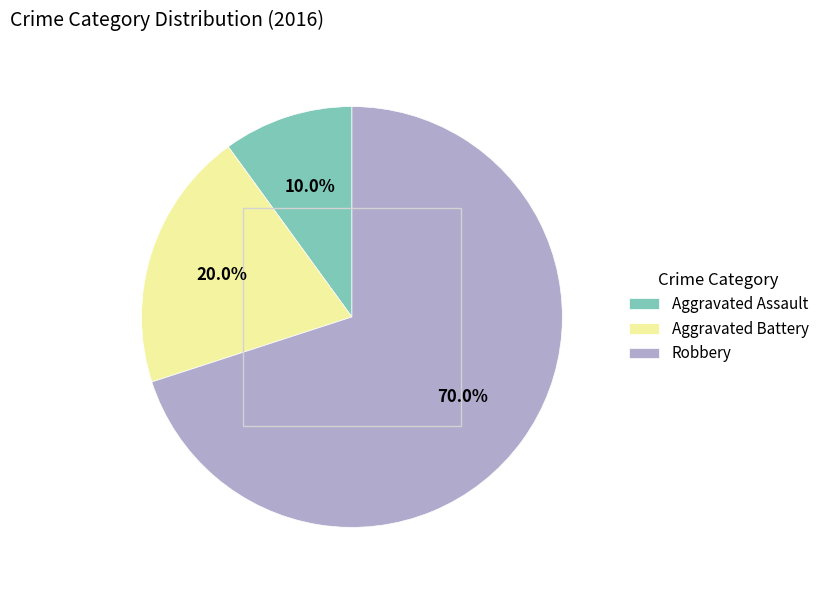

Combined, do Aggravated Battery and Robbery account for over 50%?

Yes